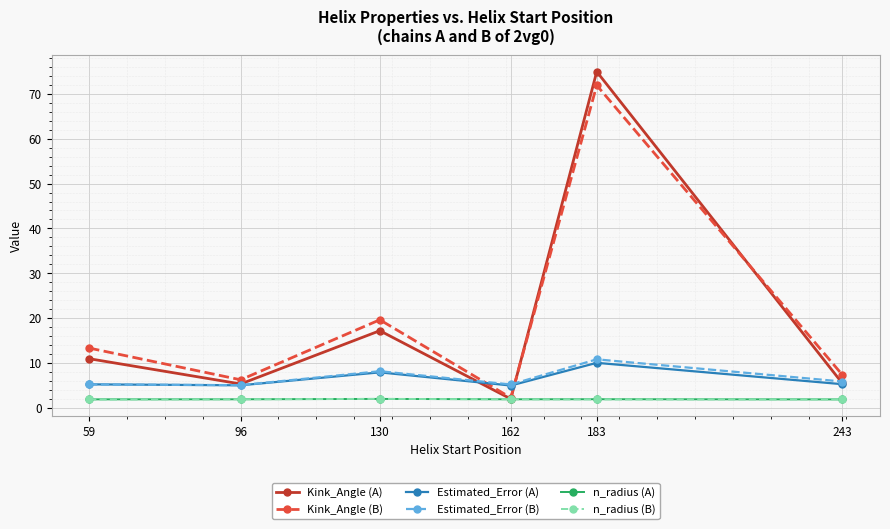

In Kink_Angle (A), how many points are higher than both neighbors (excluding endpoints)?

2